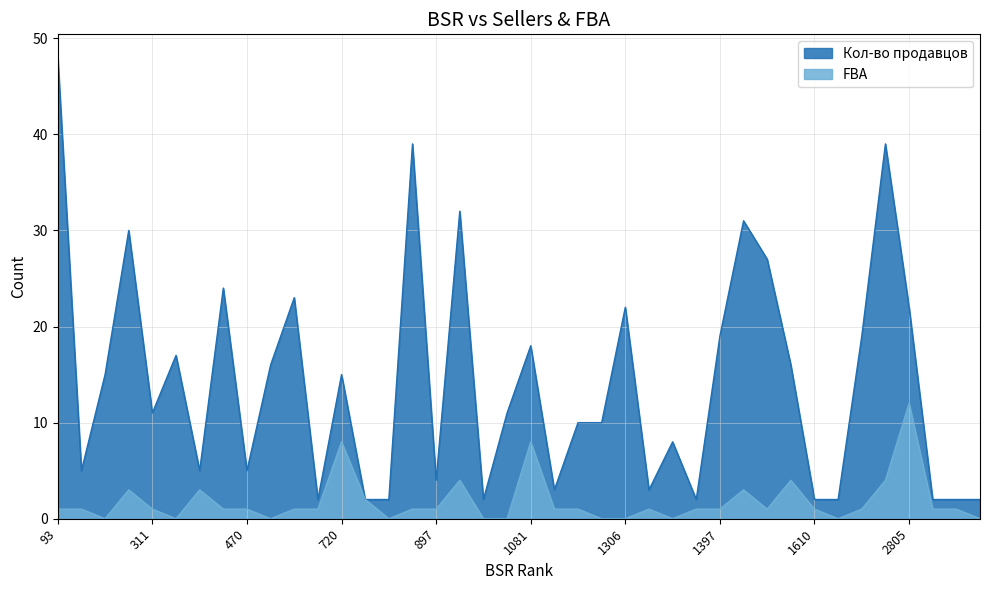

Rank the series by their maximum value, from lowest to highest.

FBA, Кол-во продавцов